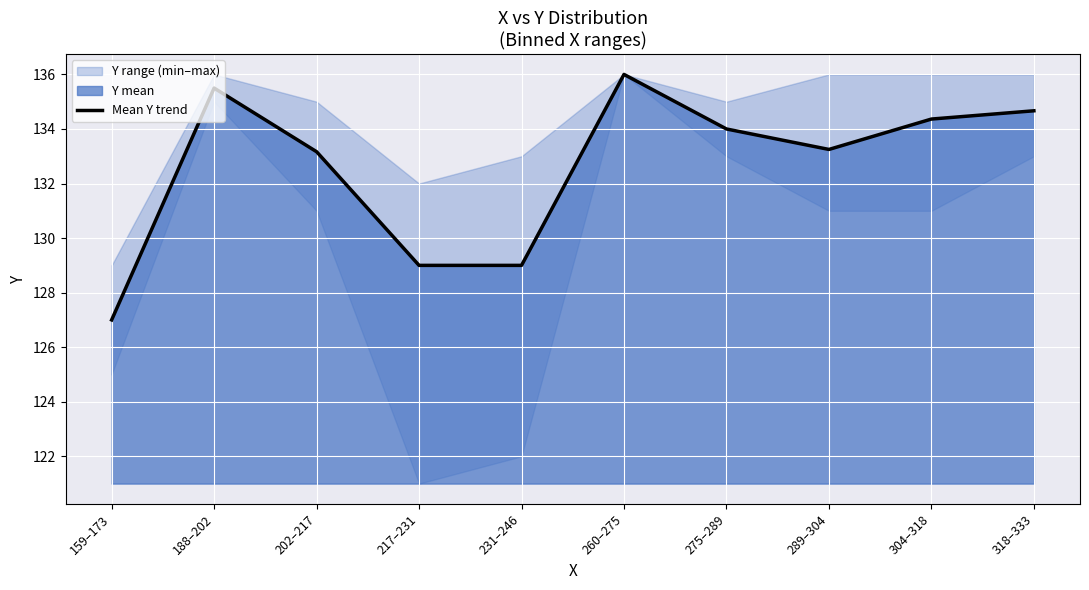

What is the difference between the maximum and minimum values?

9.0